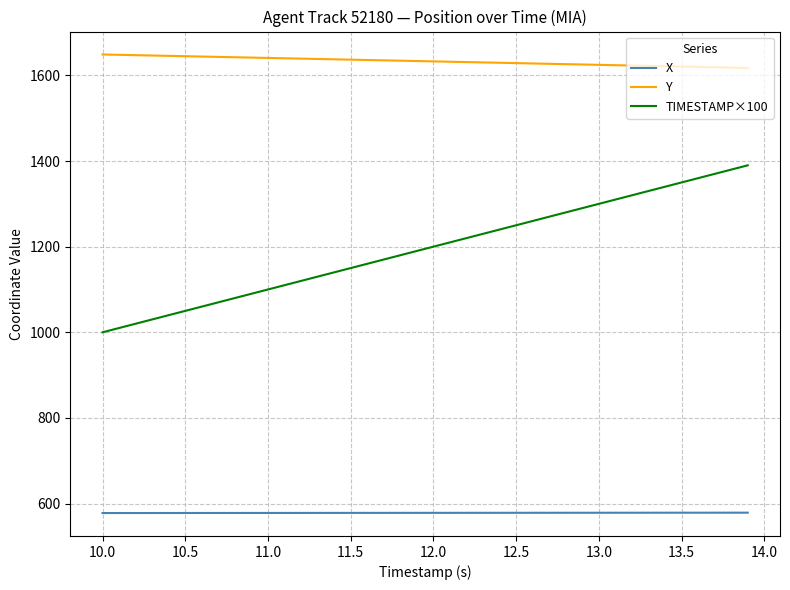

What is the highest value of the X series?

578.7